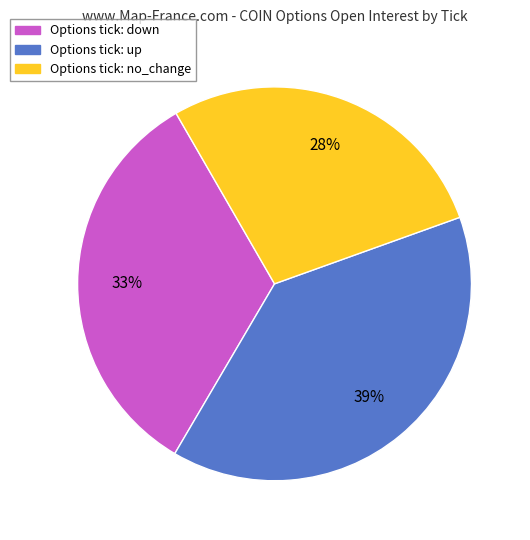

To the nearest percent, what is the average slice percentage?

33%